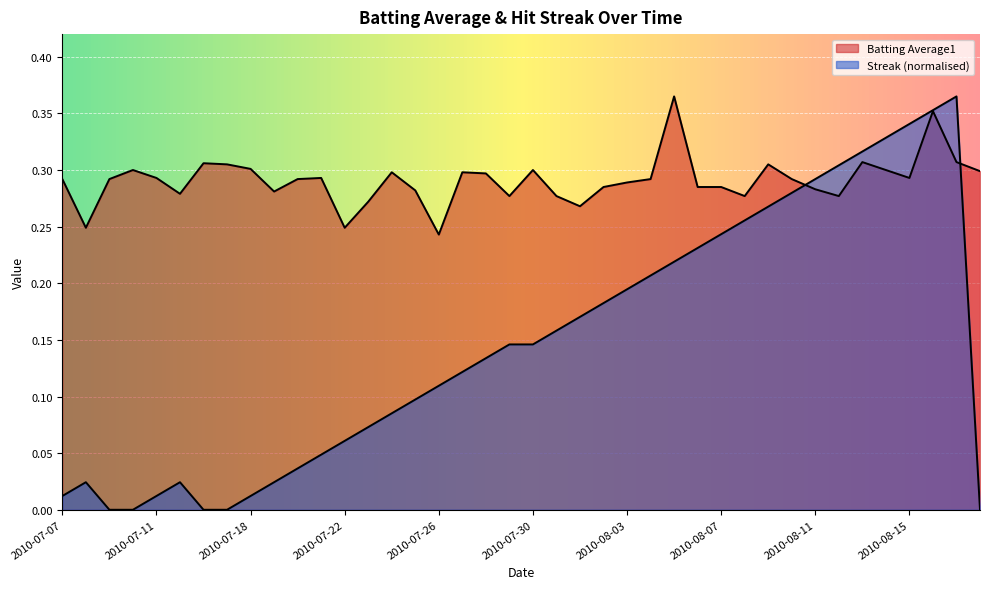

Rank the series at 2010-08-16 from lowest to highest value.

Batting Average1, Streak